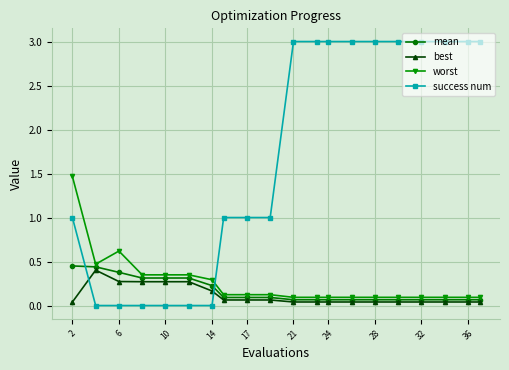

What is the greatest value displayed?

3.0